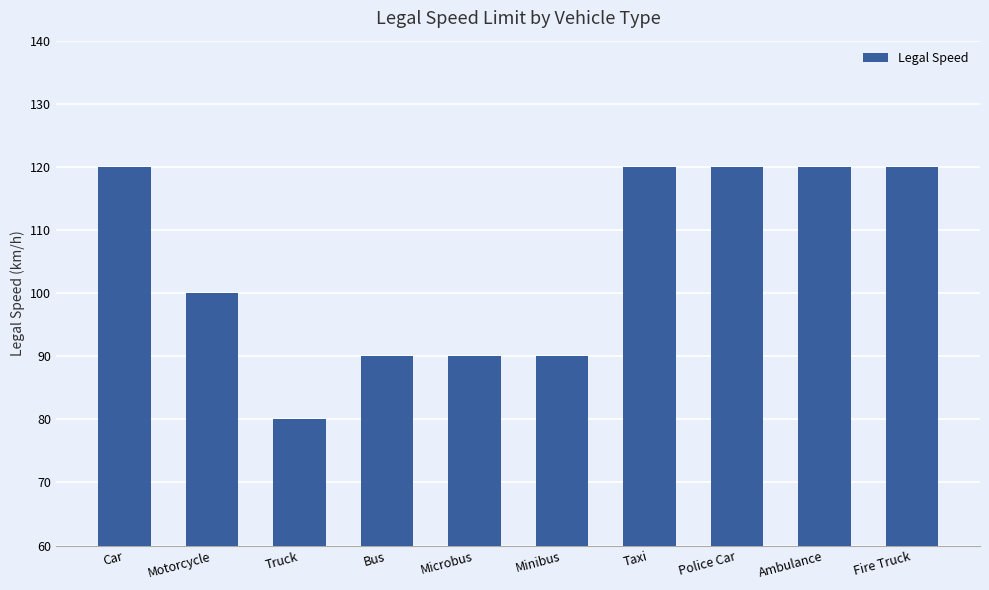

What is the difference between the maximum and minimum values?

40